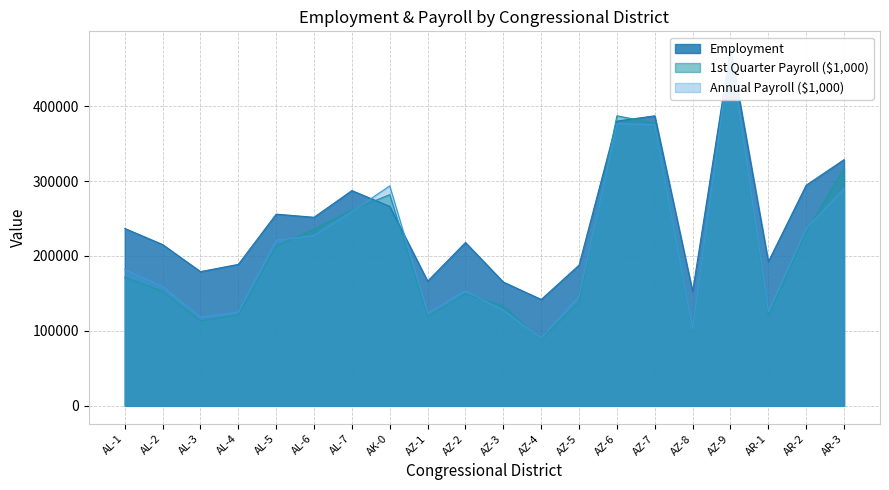

What value does the Employment series have at AR-2?

294396.0